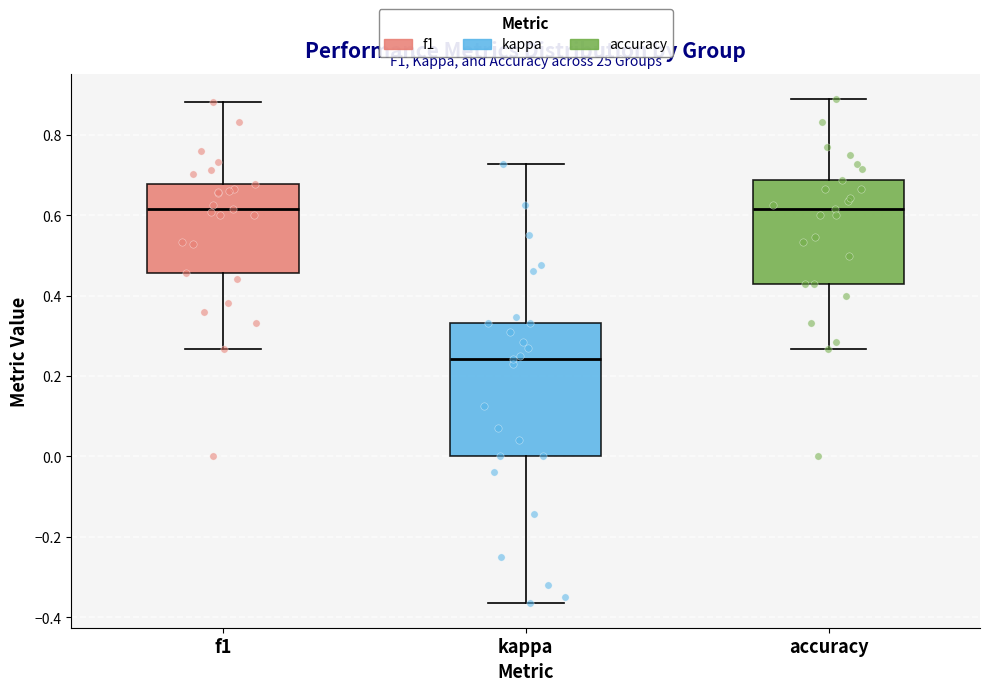

Reading left to right, transcribe this box plot: for each box, give where its median line is, the range the box spans, and where its two whiskers end, as read against the y-axis. The values are not printed on the chart, so give them approximately, as read against the axis.

f1: median 0.62, box 0.46 to 0.68, whiskers 0.26 to 0.88
kappa: median 0.24, box 0.00 to 0.34, whiskers -0.36 to 0.72
accuracy: median 0.62, box 0.42 to 0.68, whiskers 0.26 to 0.88